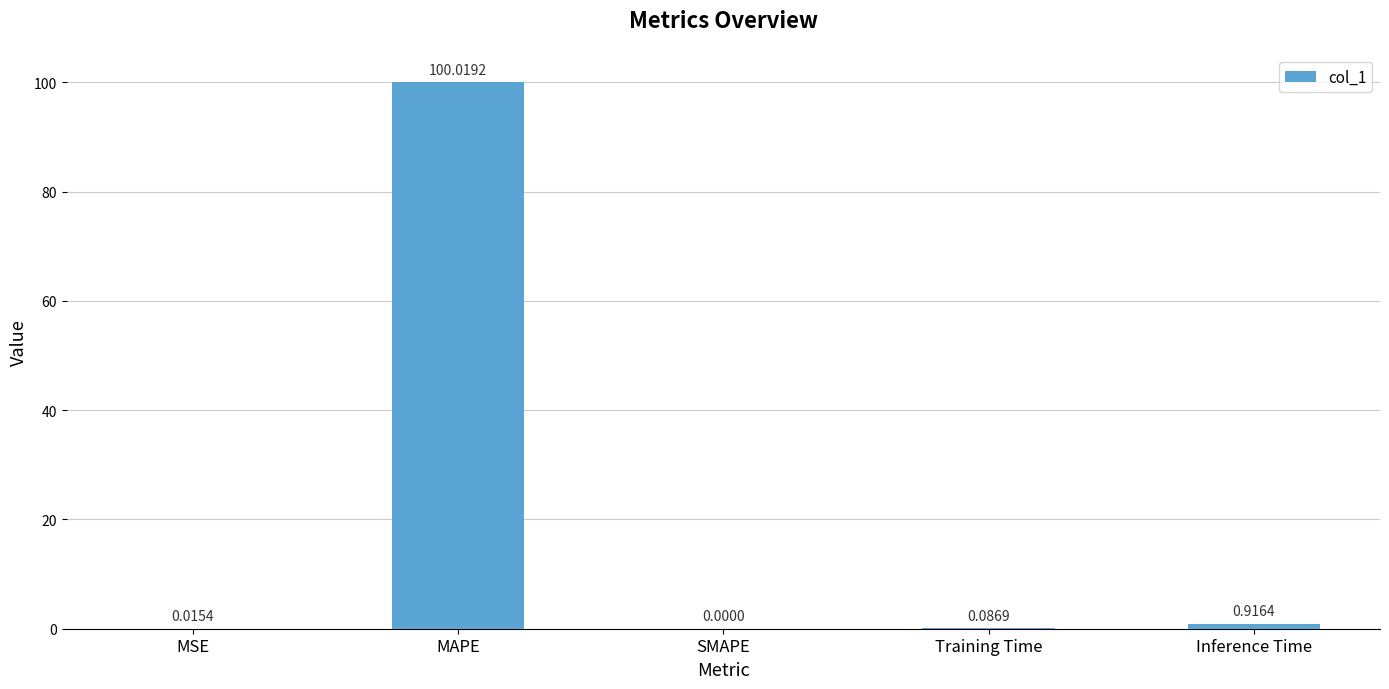

Which has a higher value, Inference Time or Training Time?

Inference Time